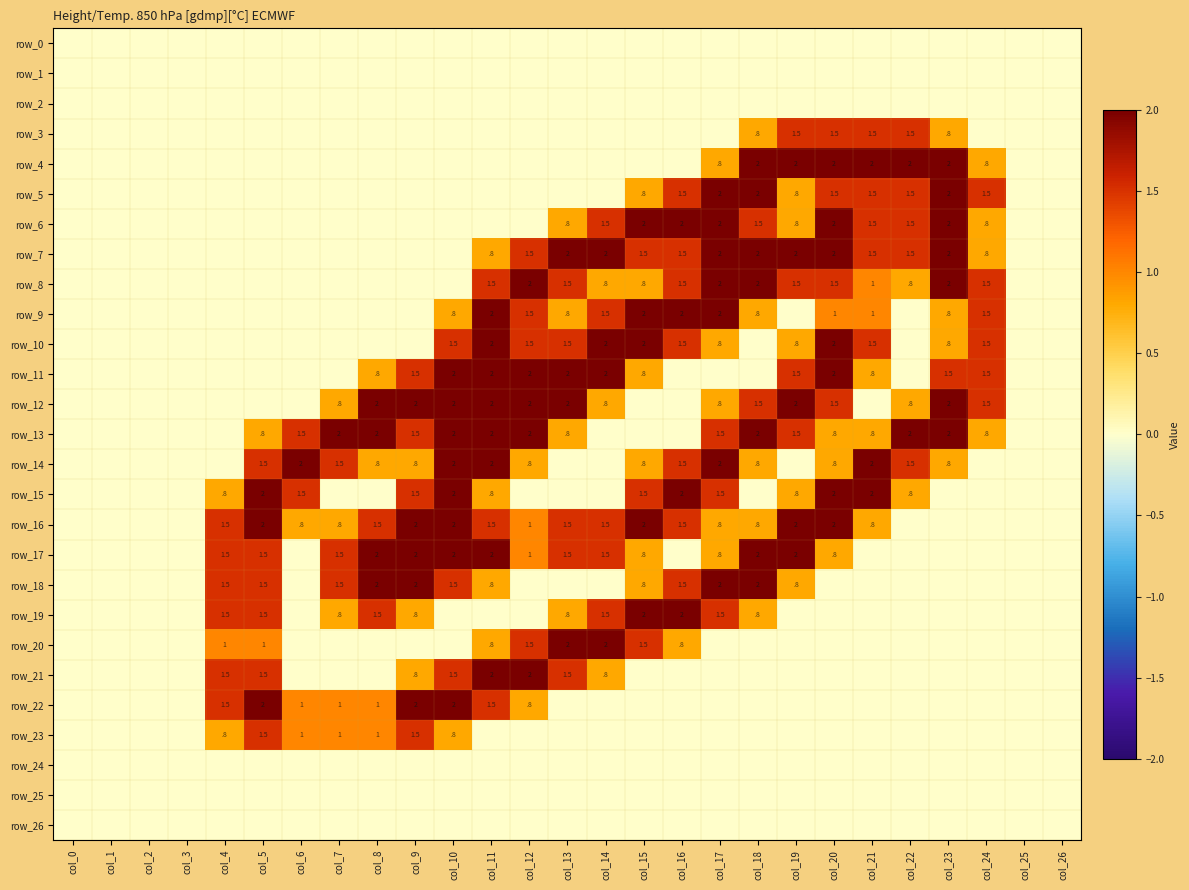

Between col_5 and col_17, which series saw the biggest shift?

row_5